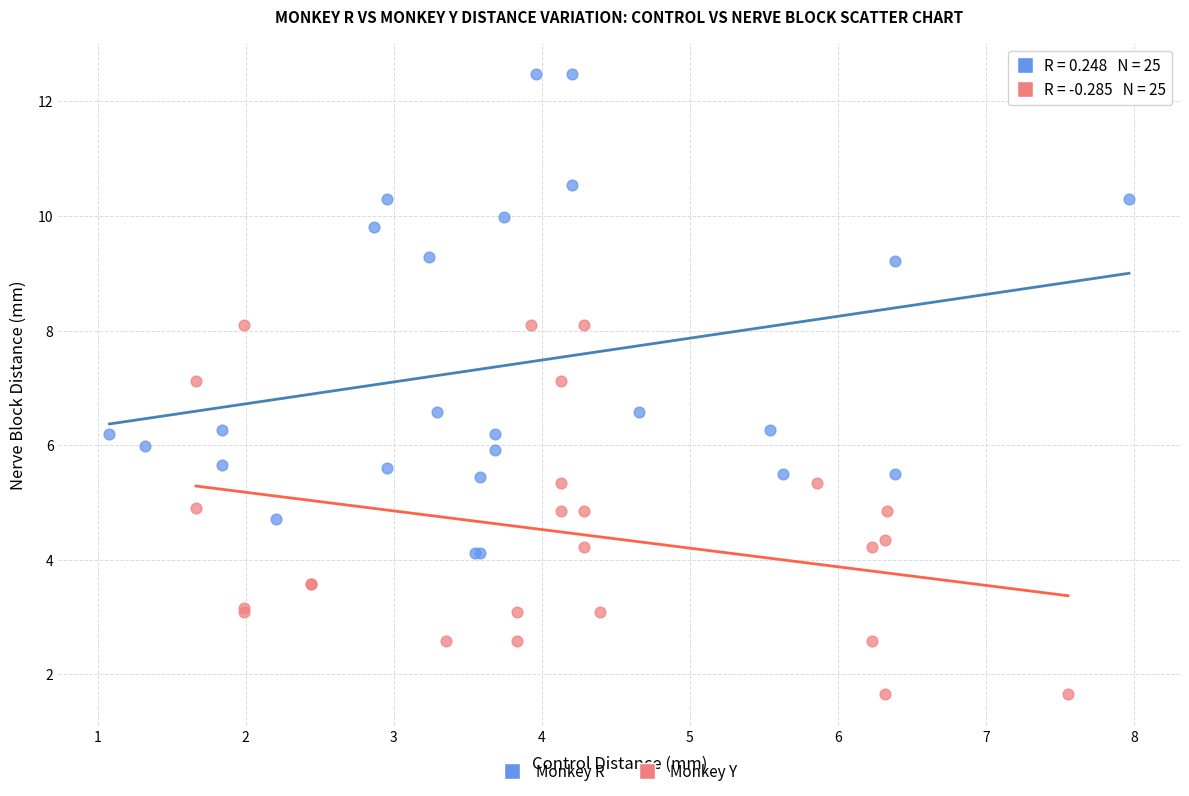

Which series has the widest spread of Y values?

Monkey R